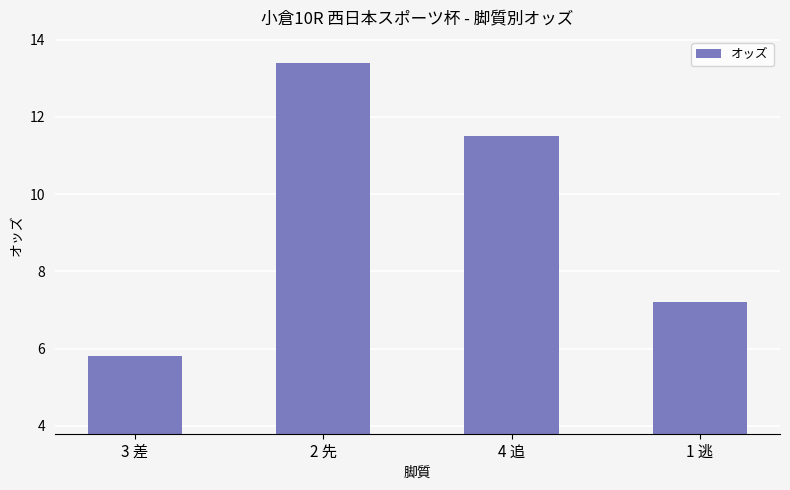

Between 1 逃 and 2 先, which is larger?

2 先